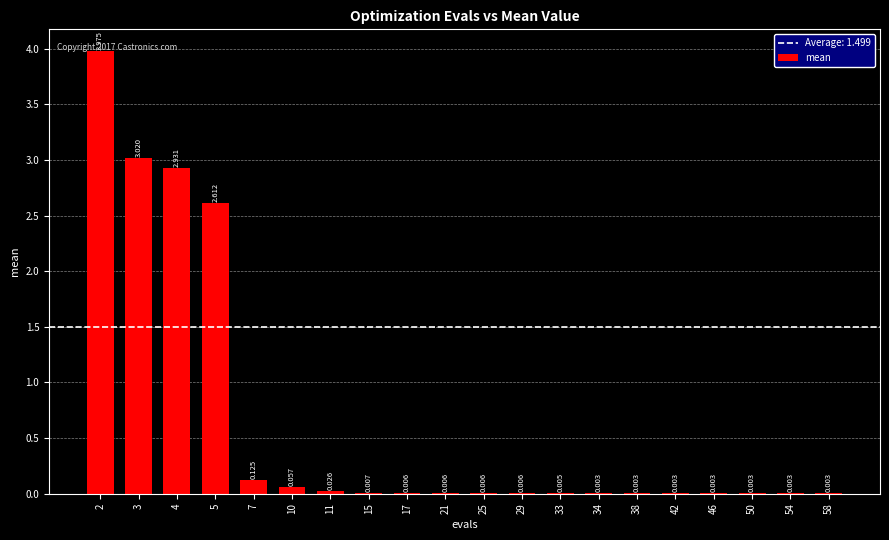

Between 4 and 7, which is larger?

4